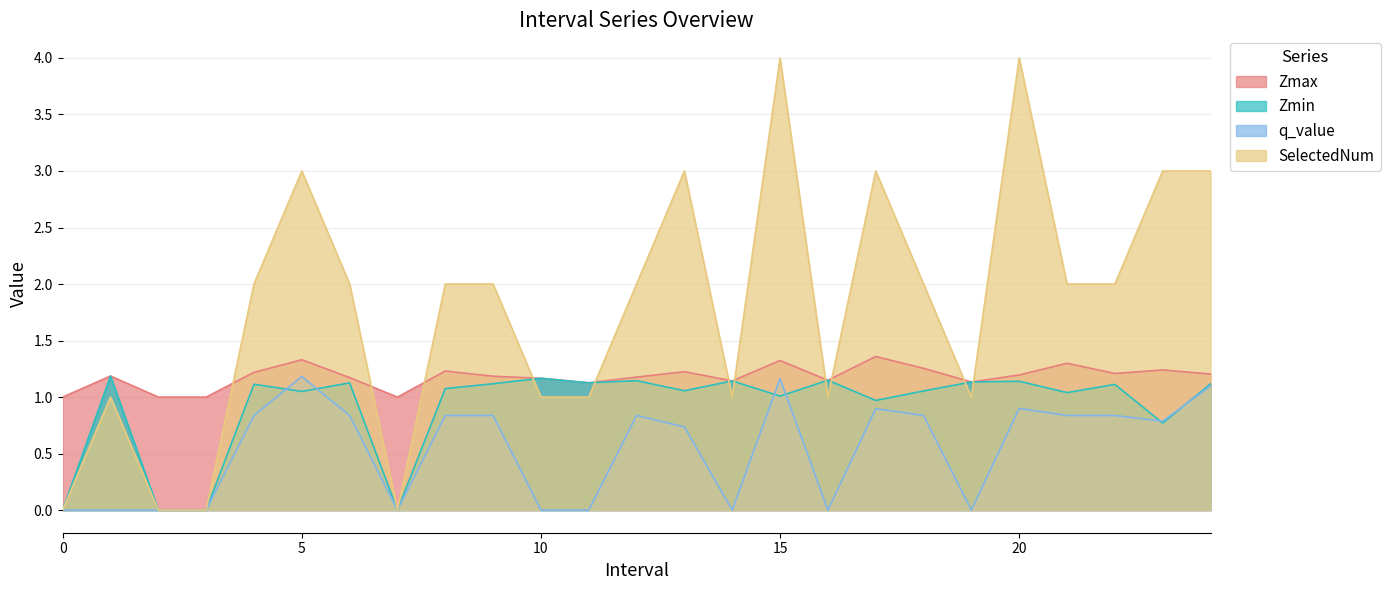

What is the value of the Zmax point at the 25th from the left?

1.2